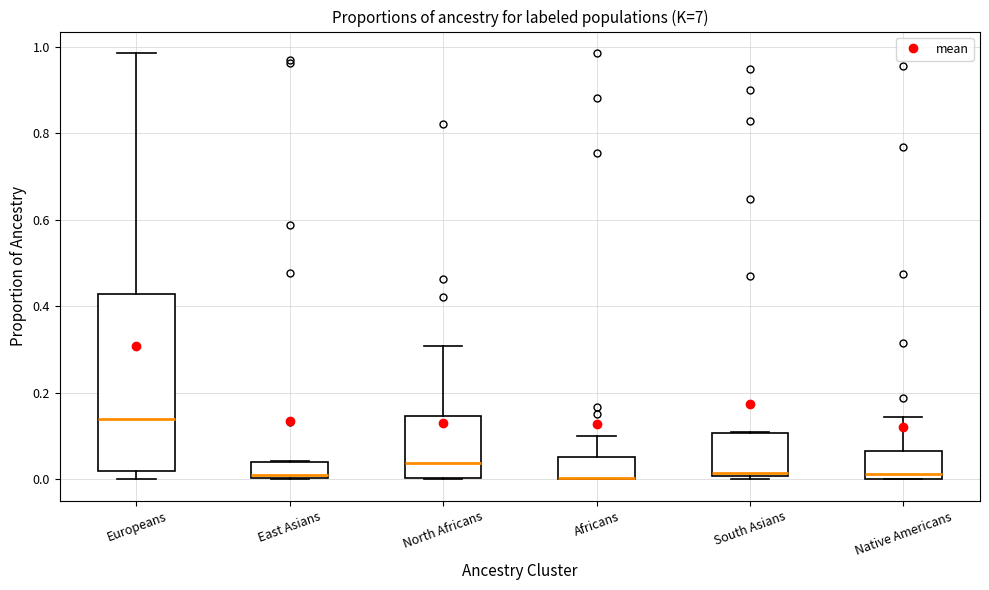

Reading left to right, transcribe this box plot: for each box, give where its median line is, the range the box spans, and where its two whiskers end, as read against the y-axis. The values are not printed on the chart, so give them approximately, as read against the axis.

Europeans: median 0.14, box 0.02 to 0.42, whiskers 0.00 to 0.98
East Asians: median 0.00 (just above the box's lower edge), box 0.00 to 0.04, whiskers 0.00 to 0.04
North Africans: median 0.04, box 0.00 to 0.14, whiskers 0.00 to 0.30
Africans: median 0.00 (drawn on the box's lower edge), box 0.00 to 0.06, whiskers 0.00 to 0.10
South Asians: median 0.02, box 0.00 to 0.10, whiskers 0.00 (just below the box's lower edge) to 0.10
Native Americans: median 0.02, box 0.00 to 0.06, whiskers 0.00 to 0.14